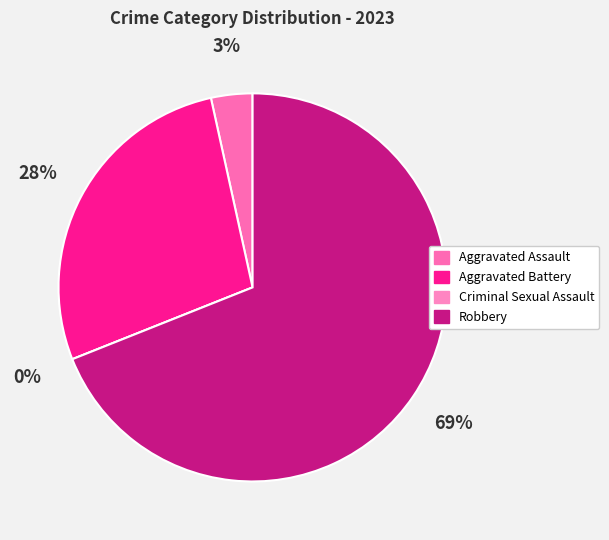

Does Robbery account for over 50% of the chart?

Yes